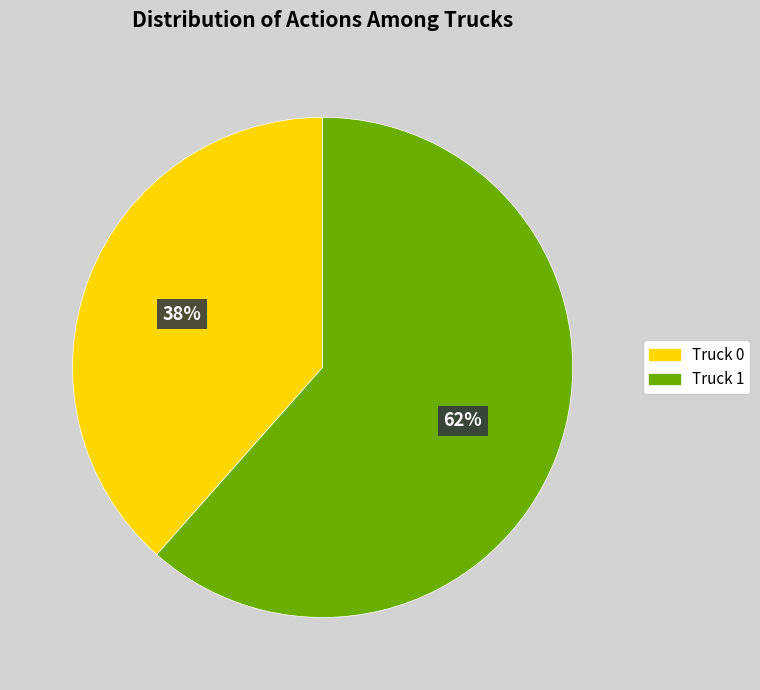

Between Truck 1 and Truck 0, which is larger?

Truck 1